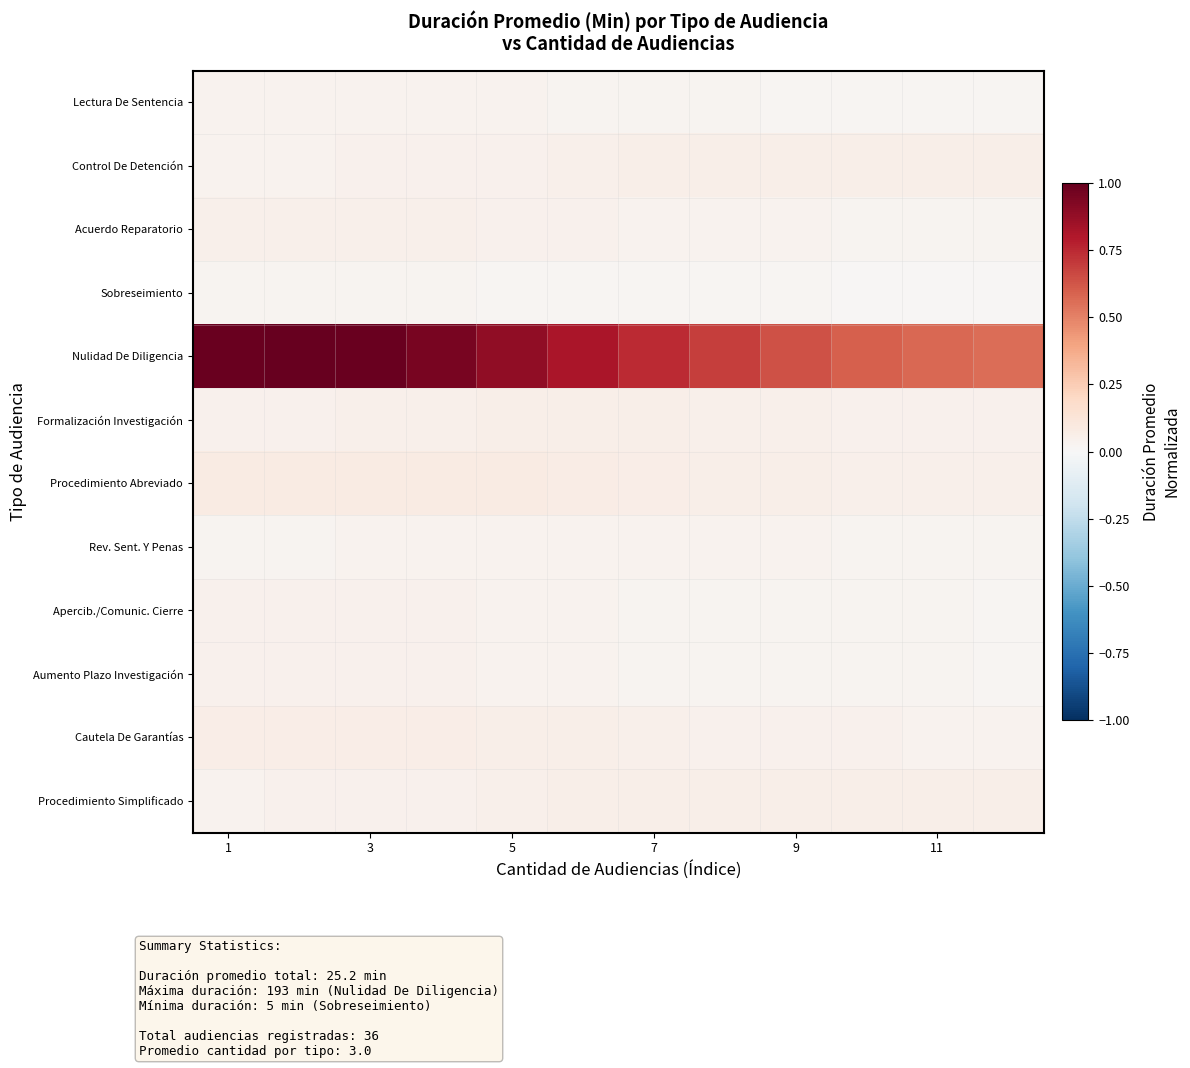

How many series are shown in this chart?

12